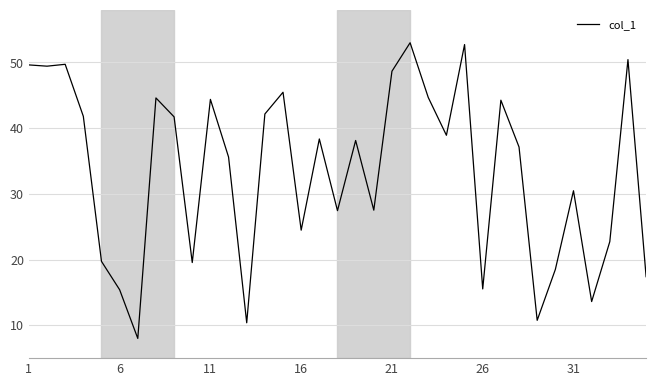

What is the difference between the maximum and minimum values?

45.0